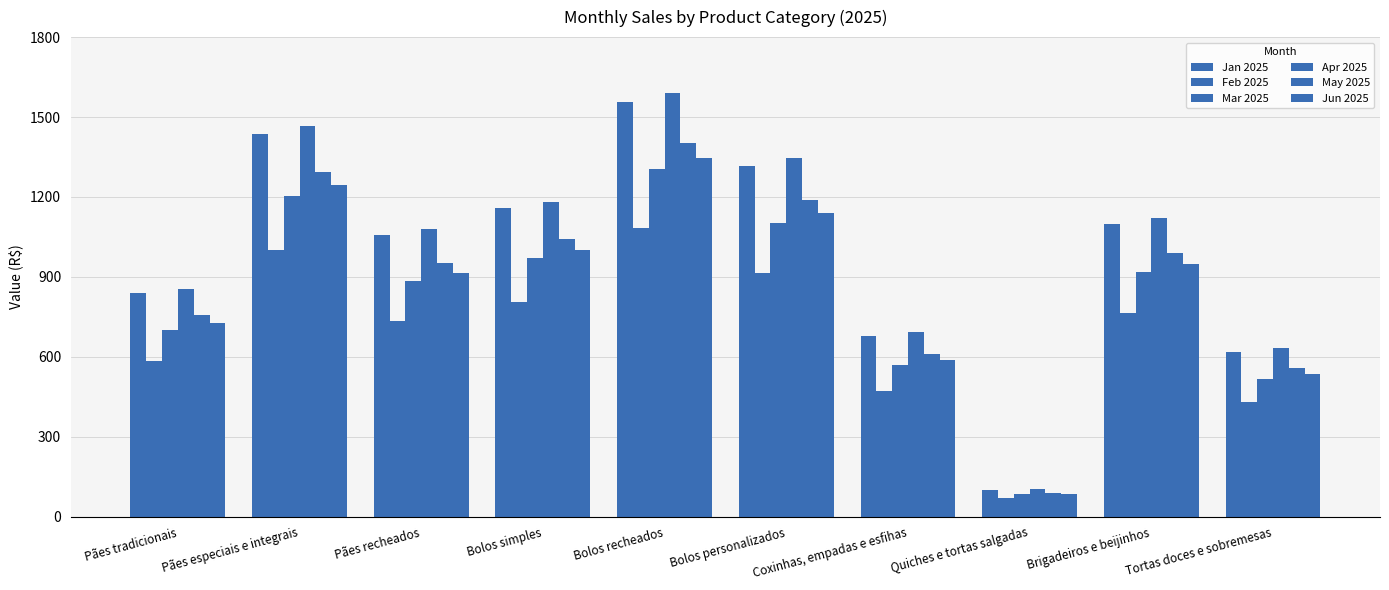

Is the value of May 2025 at Brigadeiros e beijinhos greater than the value of Jan 2025 at Brigadeiros e beijinhos?

No